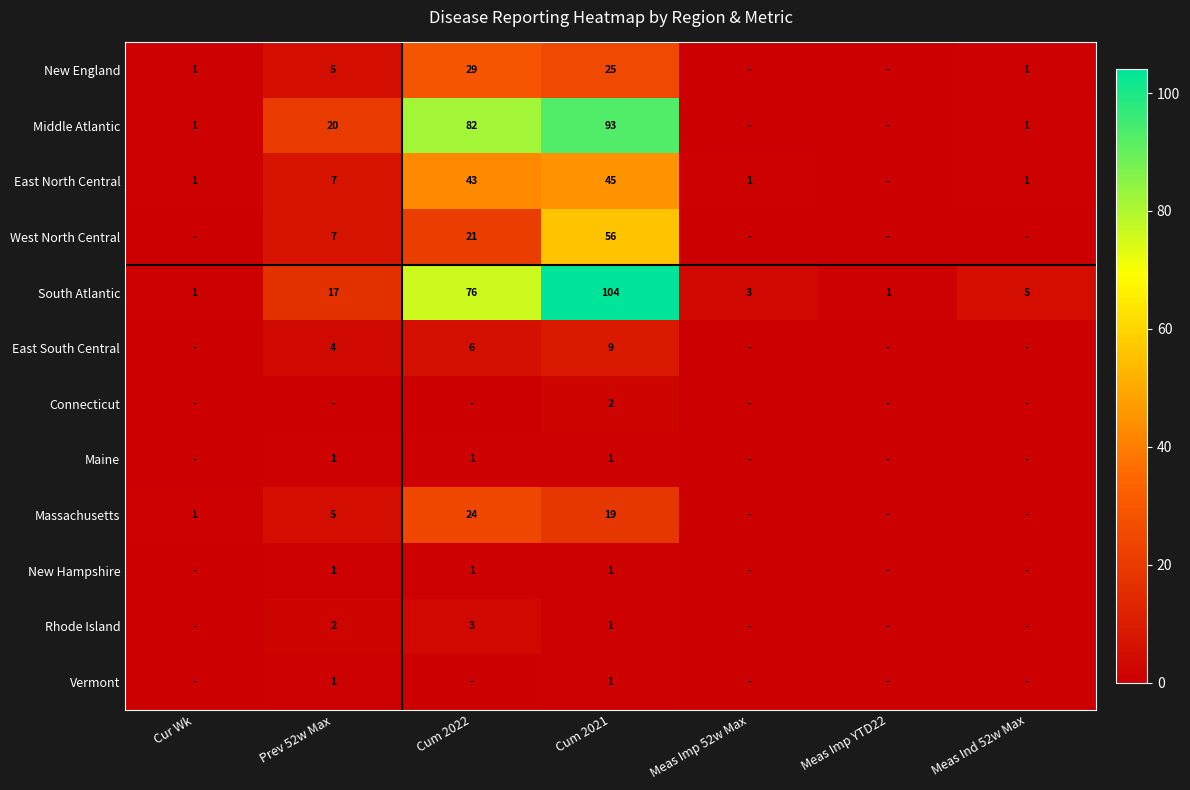

Which has a higher value, Meas Imp YTD22 or Cum 2021?

Cum 2021